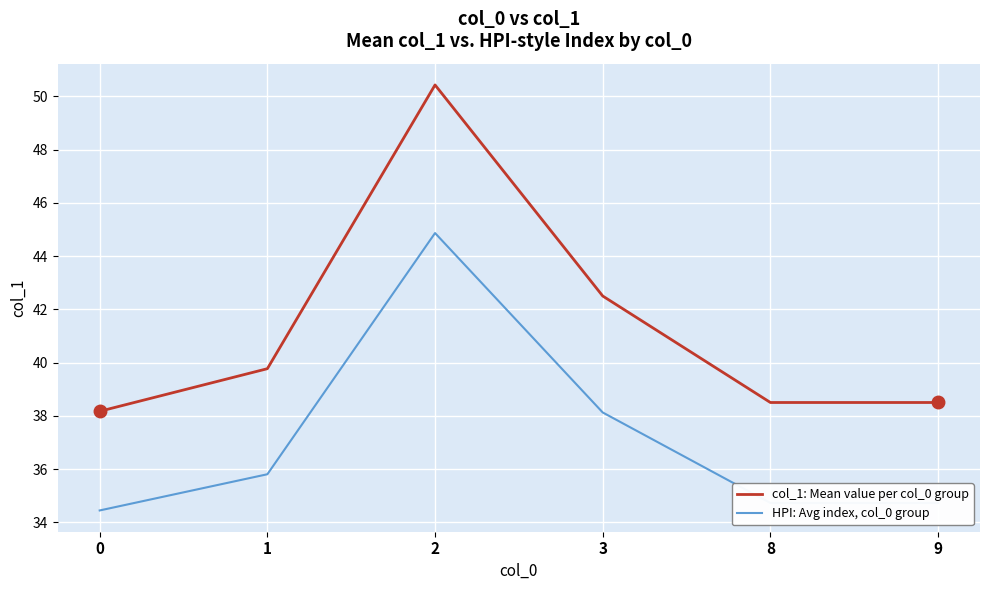

True or false: HPI: Avg index, col_0 group and col_1: Mean value per col_0 group intersect in this chart.

False